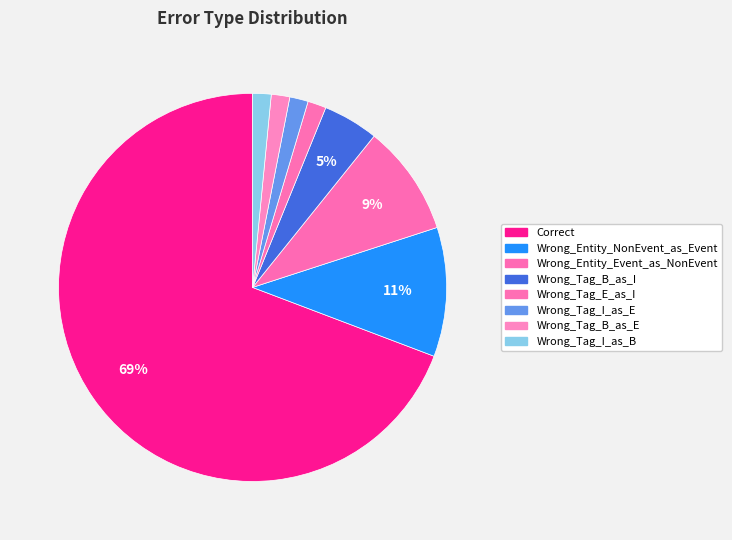

Count the number of slices in the pie.

8